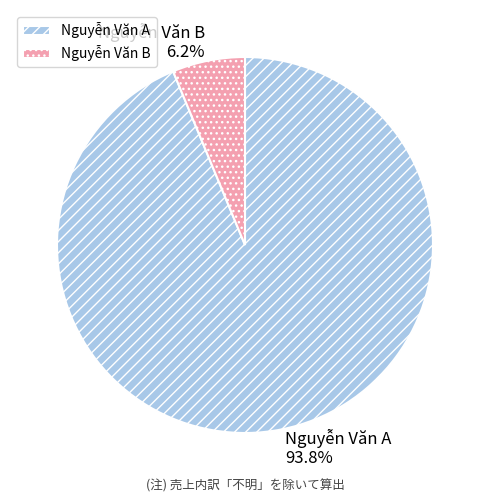

The Nguyễn Văn A slice represents 99% of the pie. True or false?

False